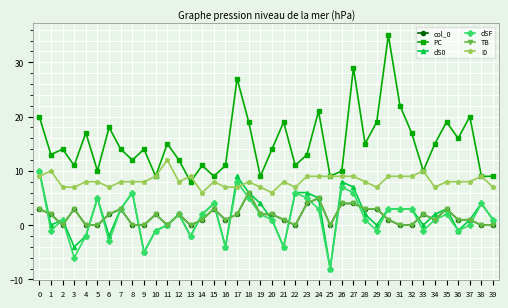

How many lines are shown in the chart?

6